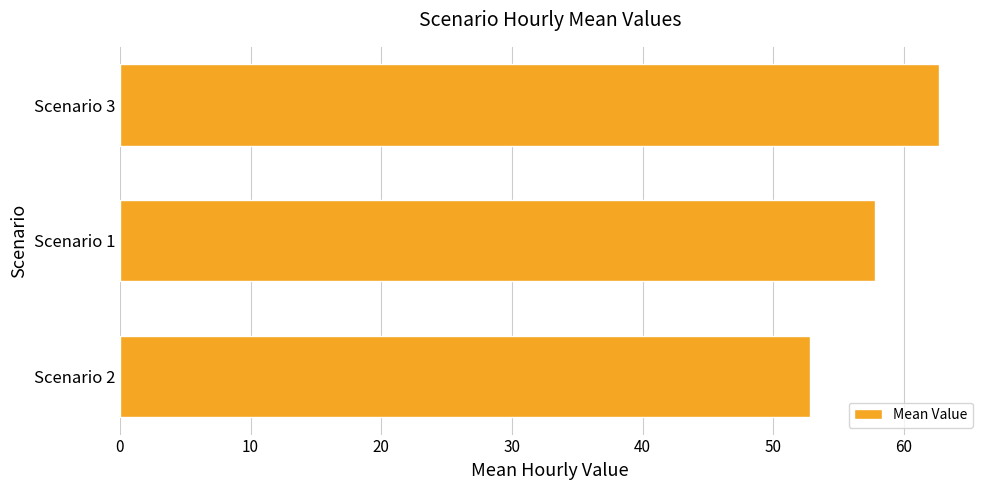

Between Scenario 2 and Scenario 3, which is larger?

Scenario 3